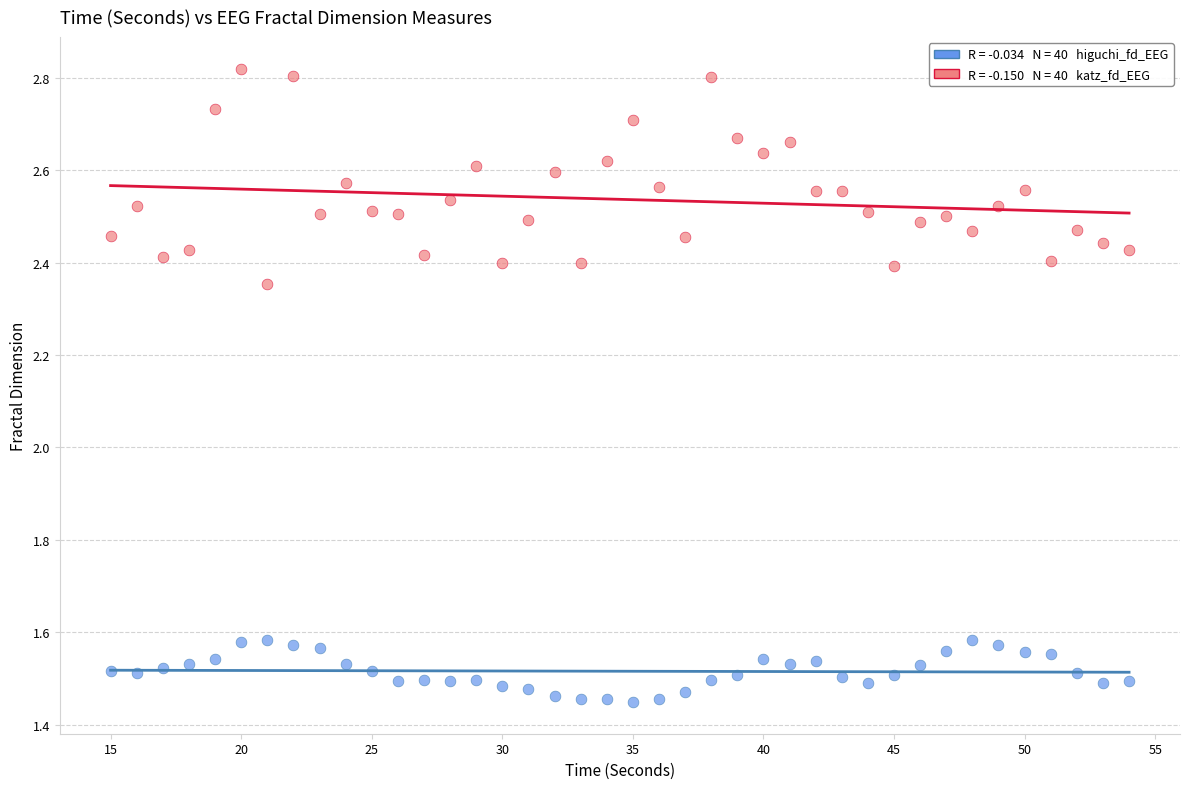

Across all data points, what is the range of X values (max minus min)?

39.0